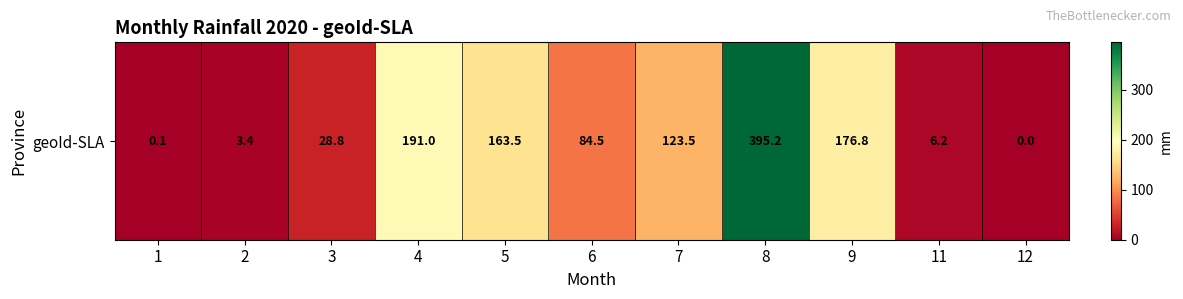

Where is the data nearest to the value 197?

4